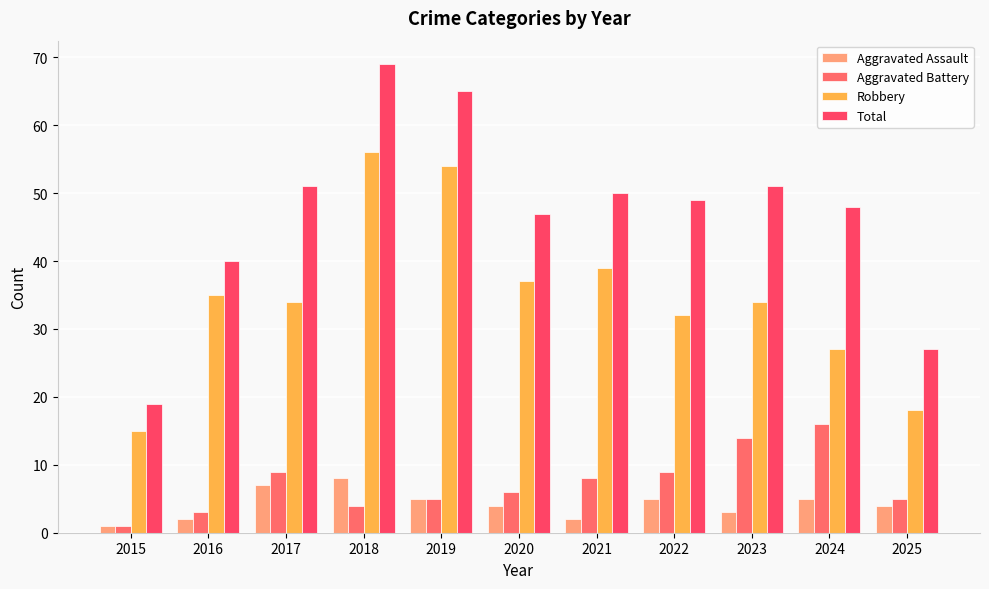

How many values in the Aggravated Battery series are below 6?

5